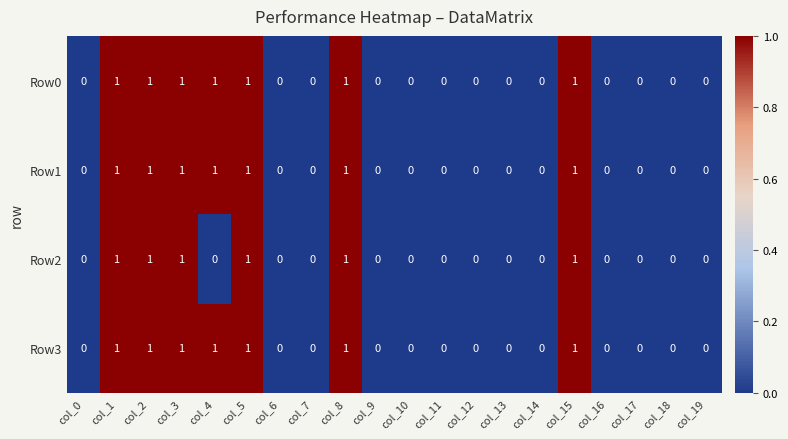

True or false: Row1 has a value of 1 at col_3.

True